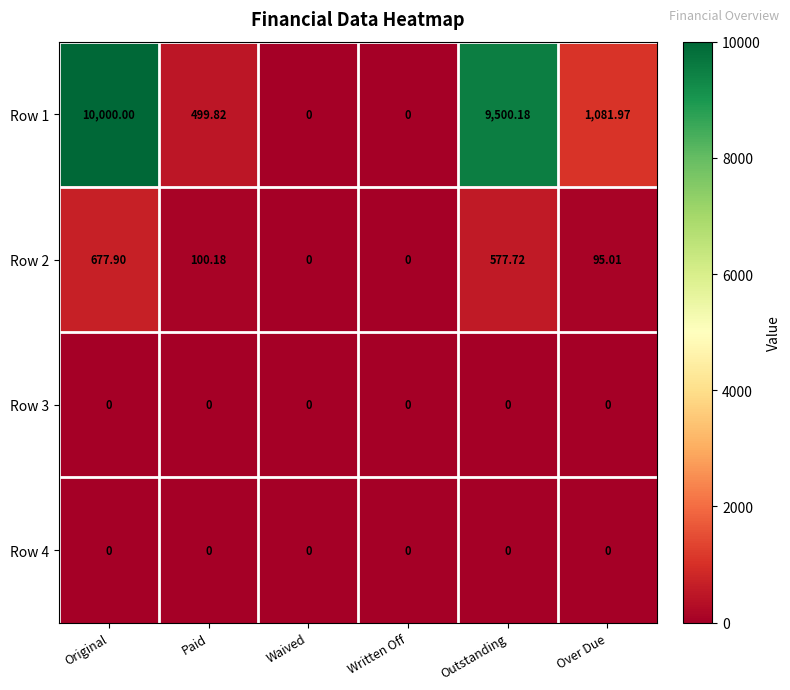

Which series has the largest total across all categories?

Row 1